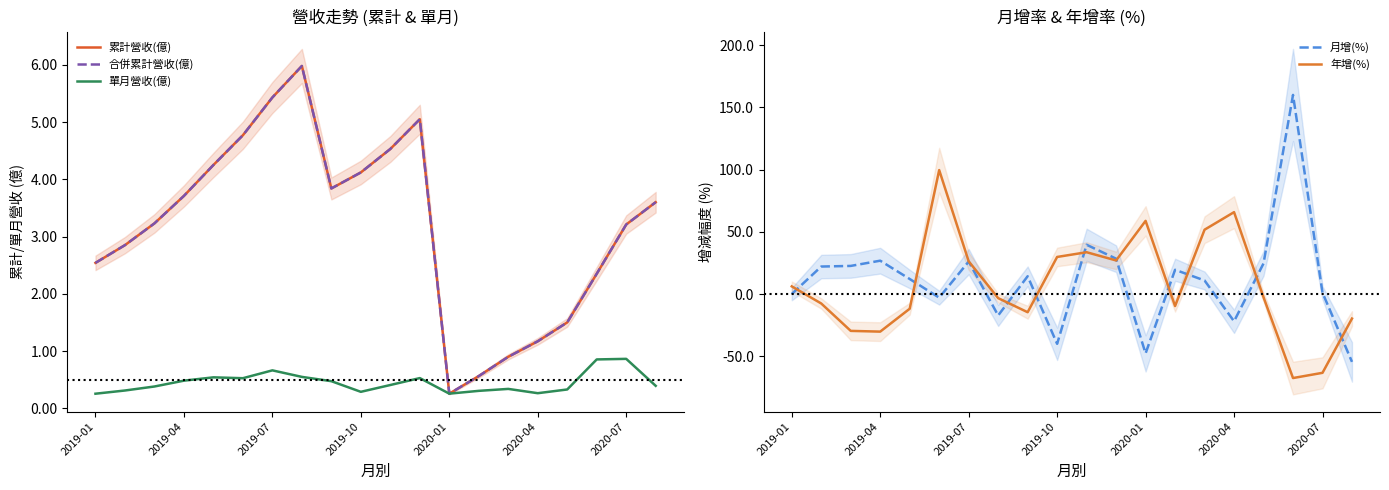

What is the lowest value of the 年增(%) series?

-67.5